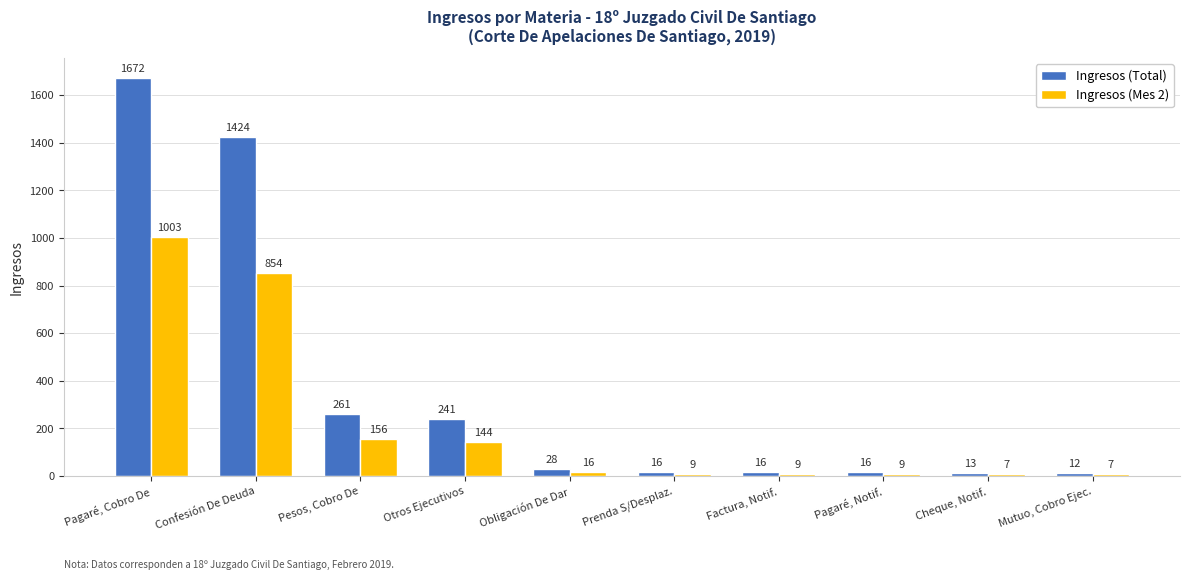

Is the value of Ingresos (Mes 2) at Pagaré, Cobro De greater than the value of Ingresos (Total) at Factura, Notif.?

Yes